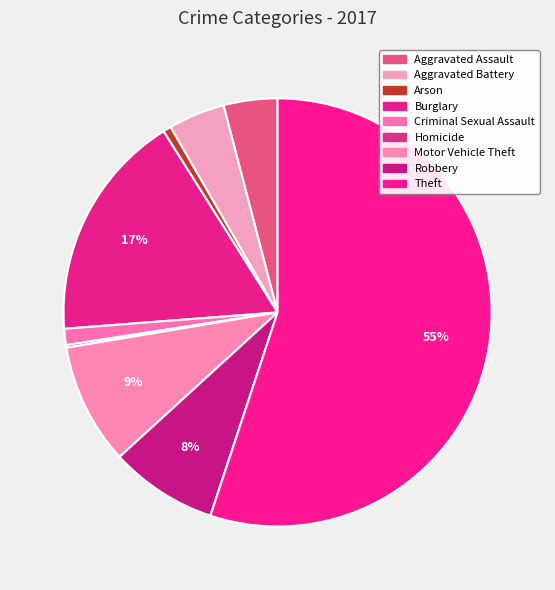

How many slices are in this pie chart?

9